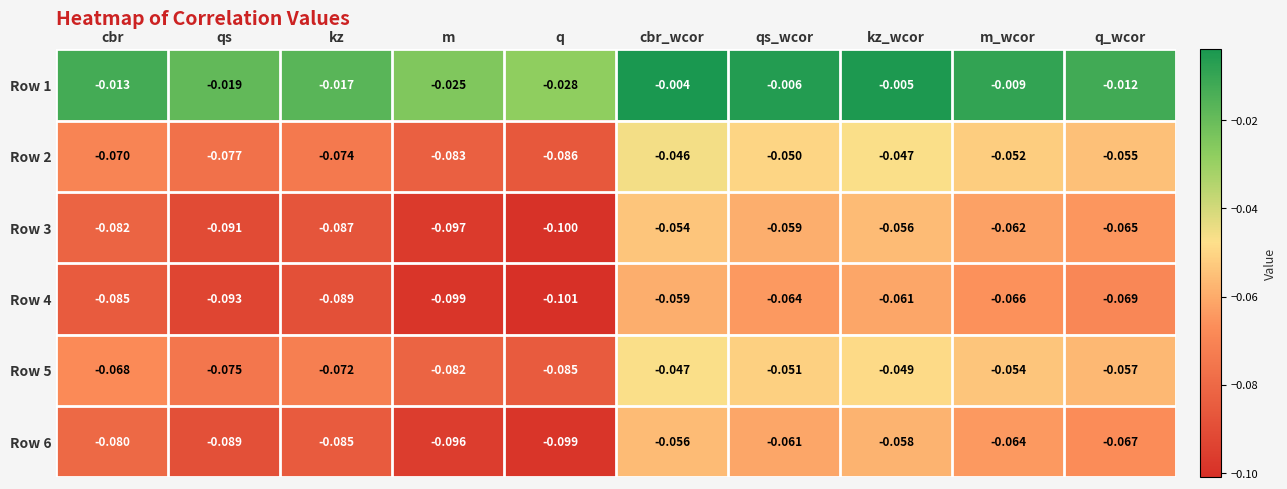

At which label does Row 6 reach its minimum?

q